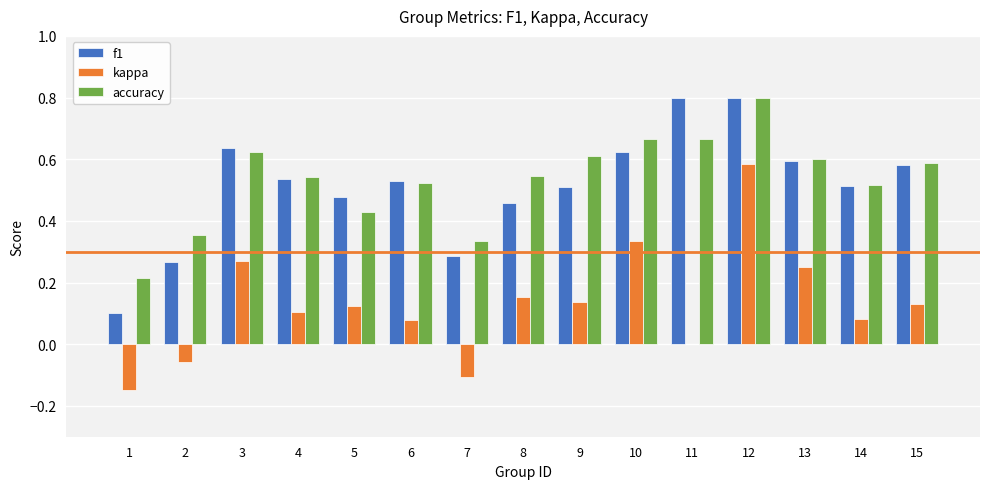

Is it true that f1 equals 0.4 at 2?

False